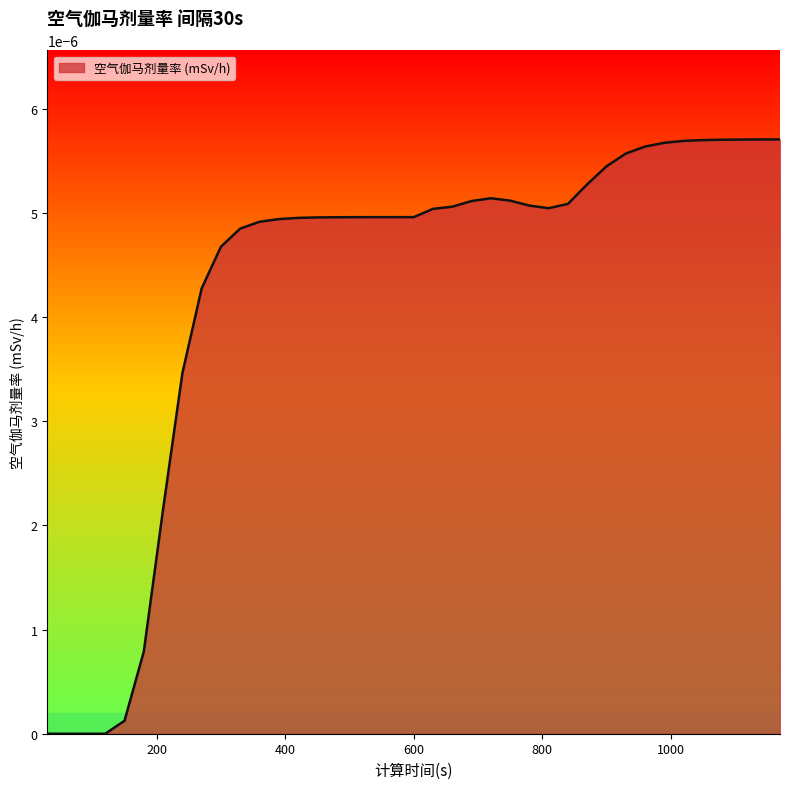

True or false: there are more than 1 points higher than both neighbors.

False